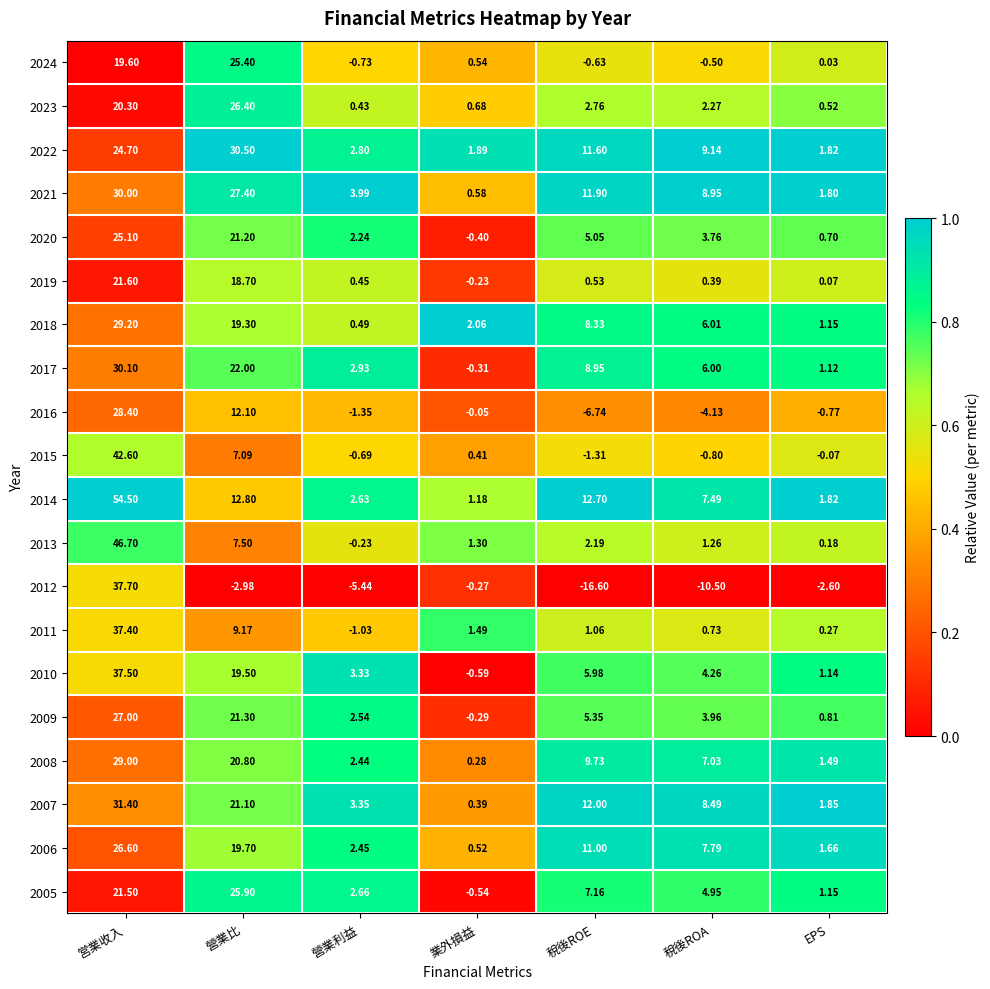

Which series has the widest spread of values?

2012